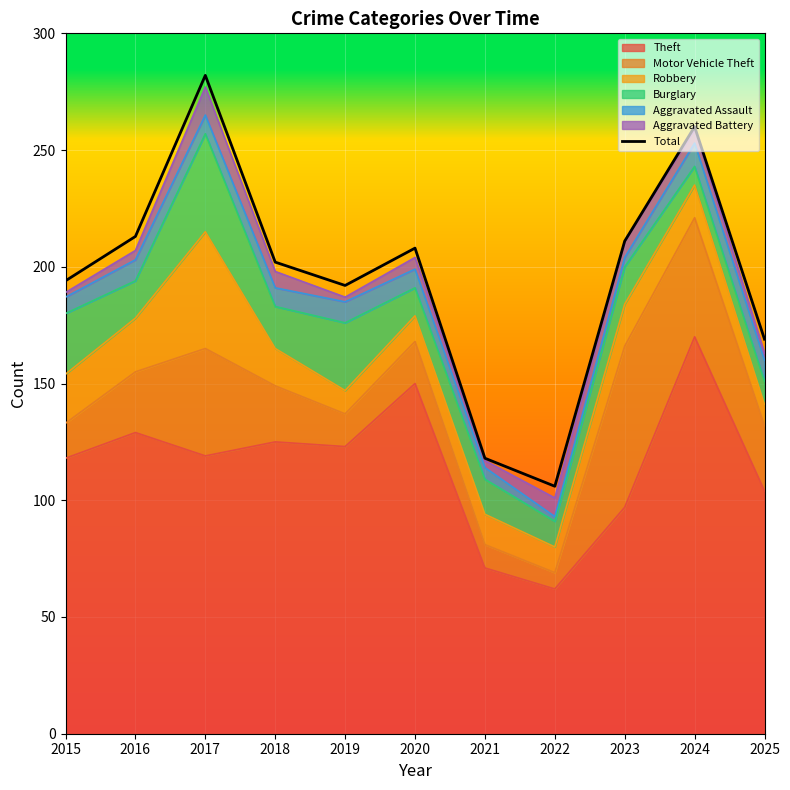

Reading left to right, extract all data points from this chart.

194	213	282	202	192	208	118	106	211	260	169